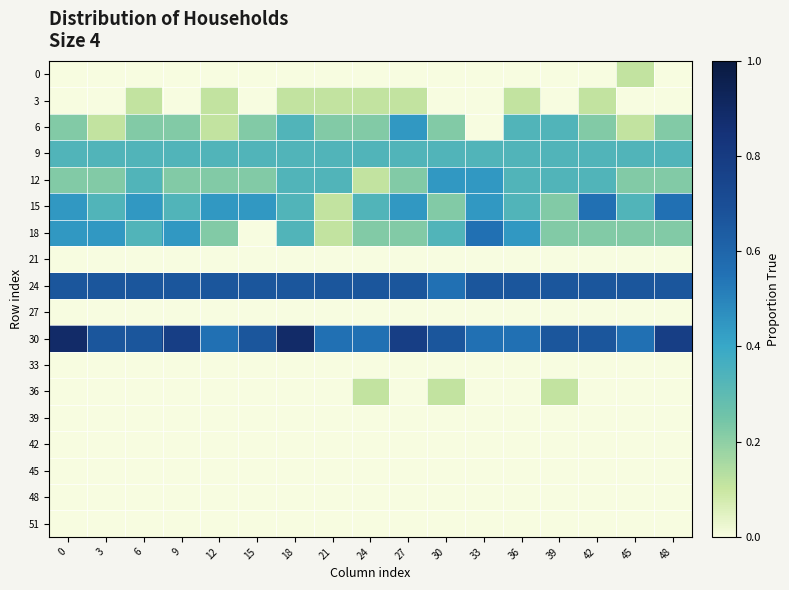

How many distinct data groups are displayed?

18